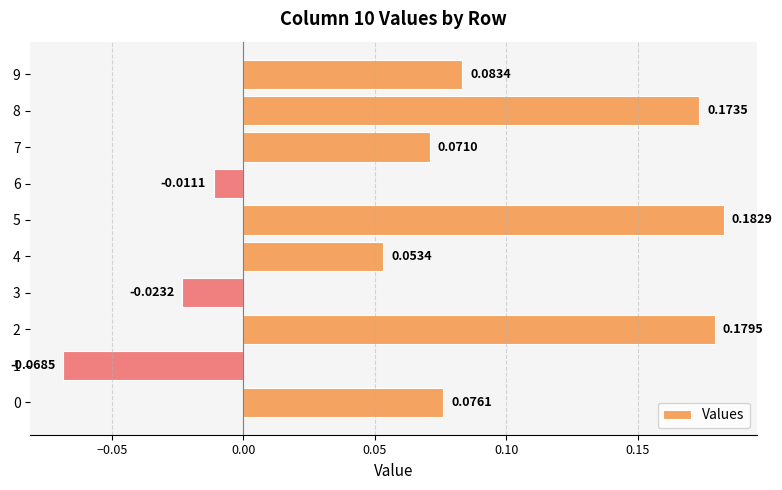

Which has a higher value, 7 or 1?

7